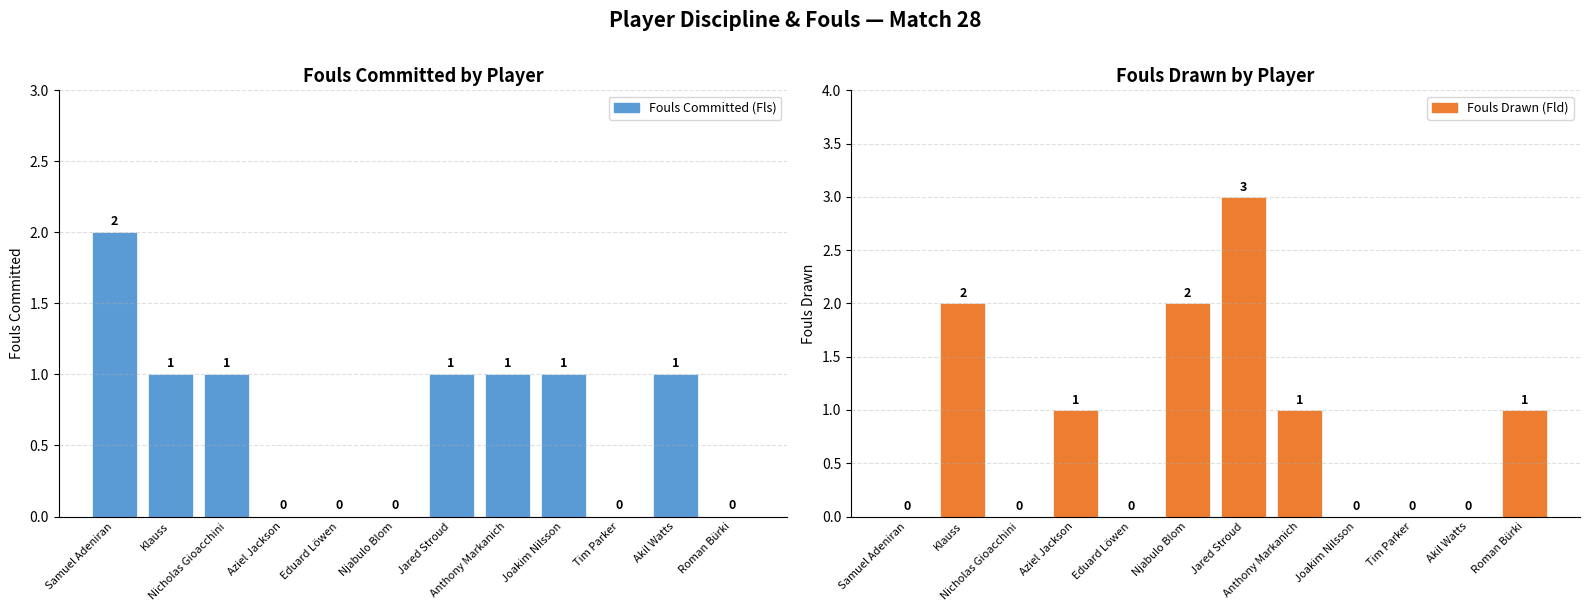

Is it true that Fouls Drawn (Fld) equals 2 at Tim Parker?

False